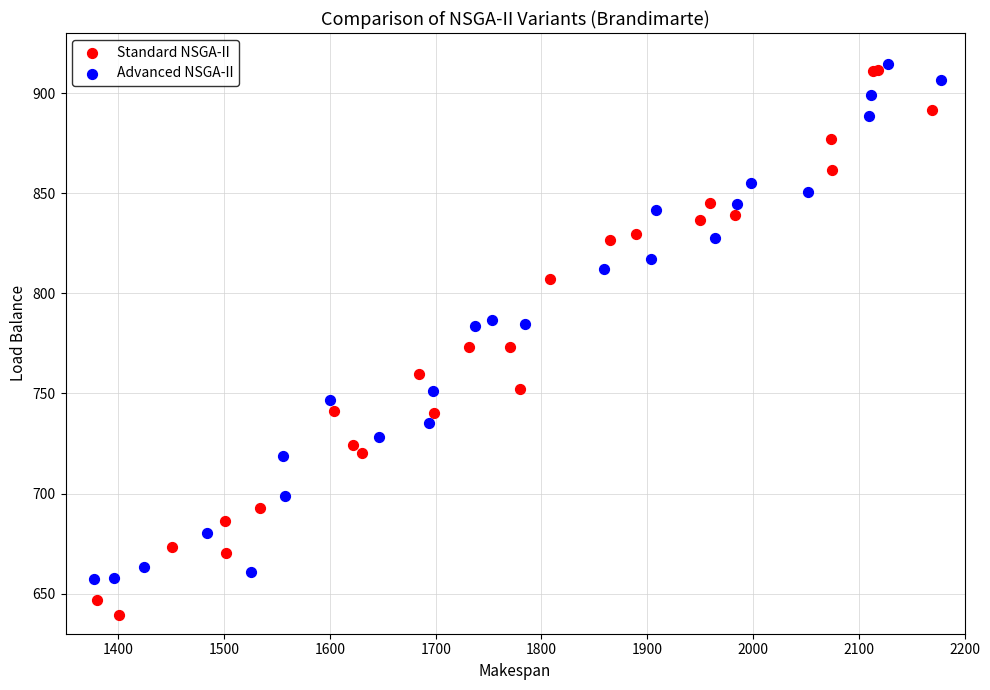

Which series contains the lowest Y value?

Standard NSGA-II